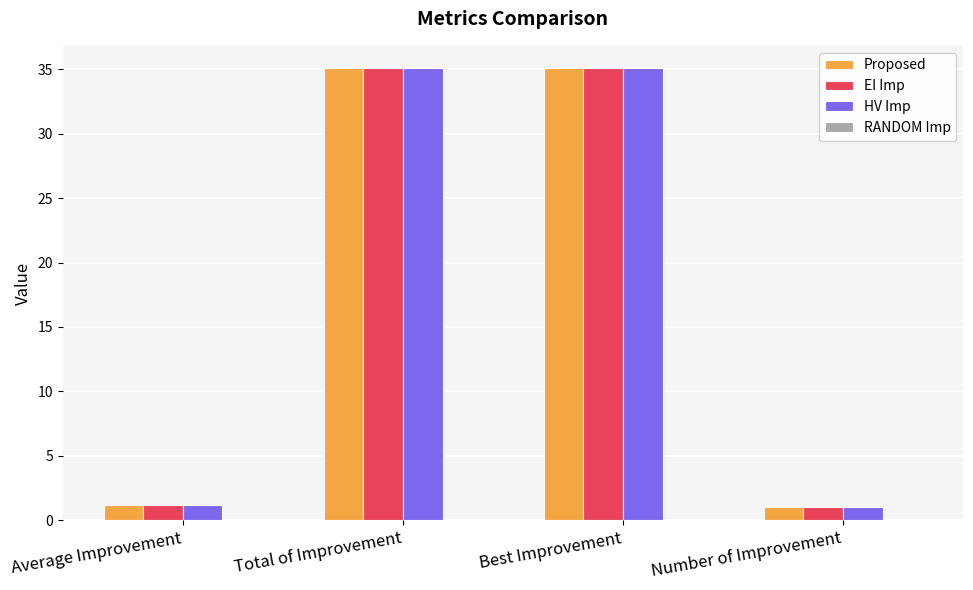

Reading right to left, transcribe all the data shown in this chart.

Proposed: 1.0	35.1	35.1	1.2
EI Imp: 1.0	35.1	35.1	1.2
HV Imp: 1.0	35.1	35.1	1.2